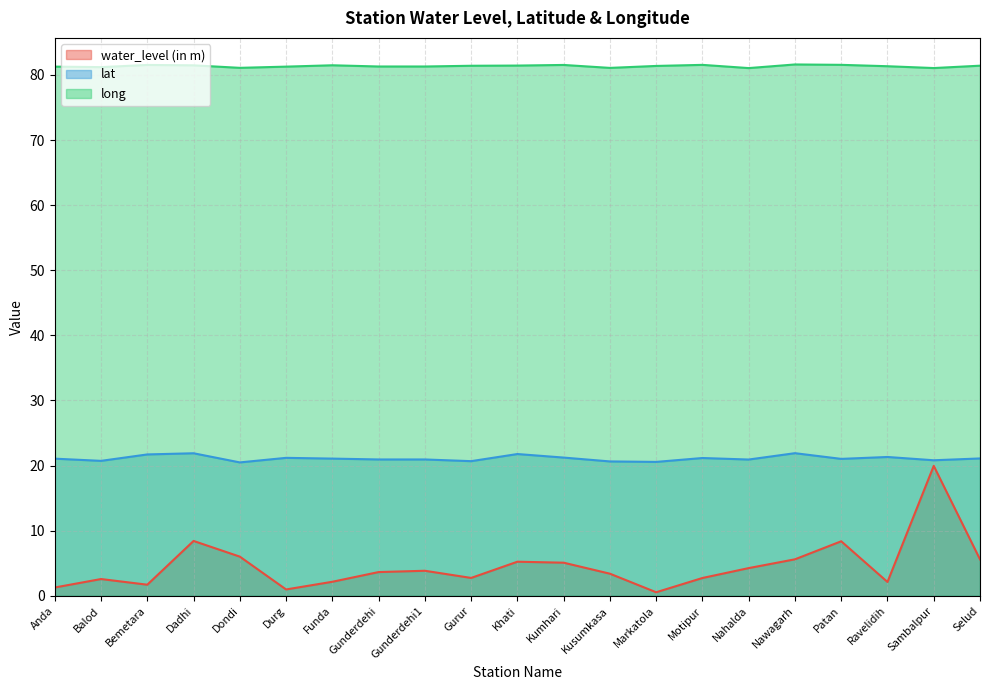

Does the chart display data point markers on the line(s)?

No